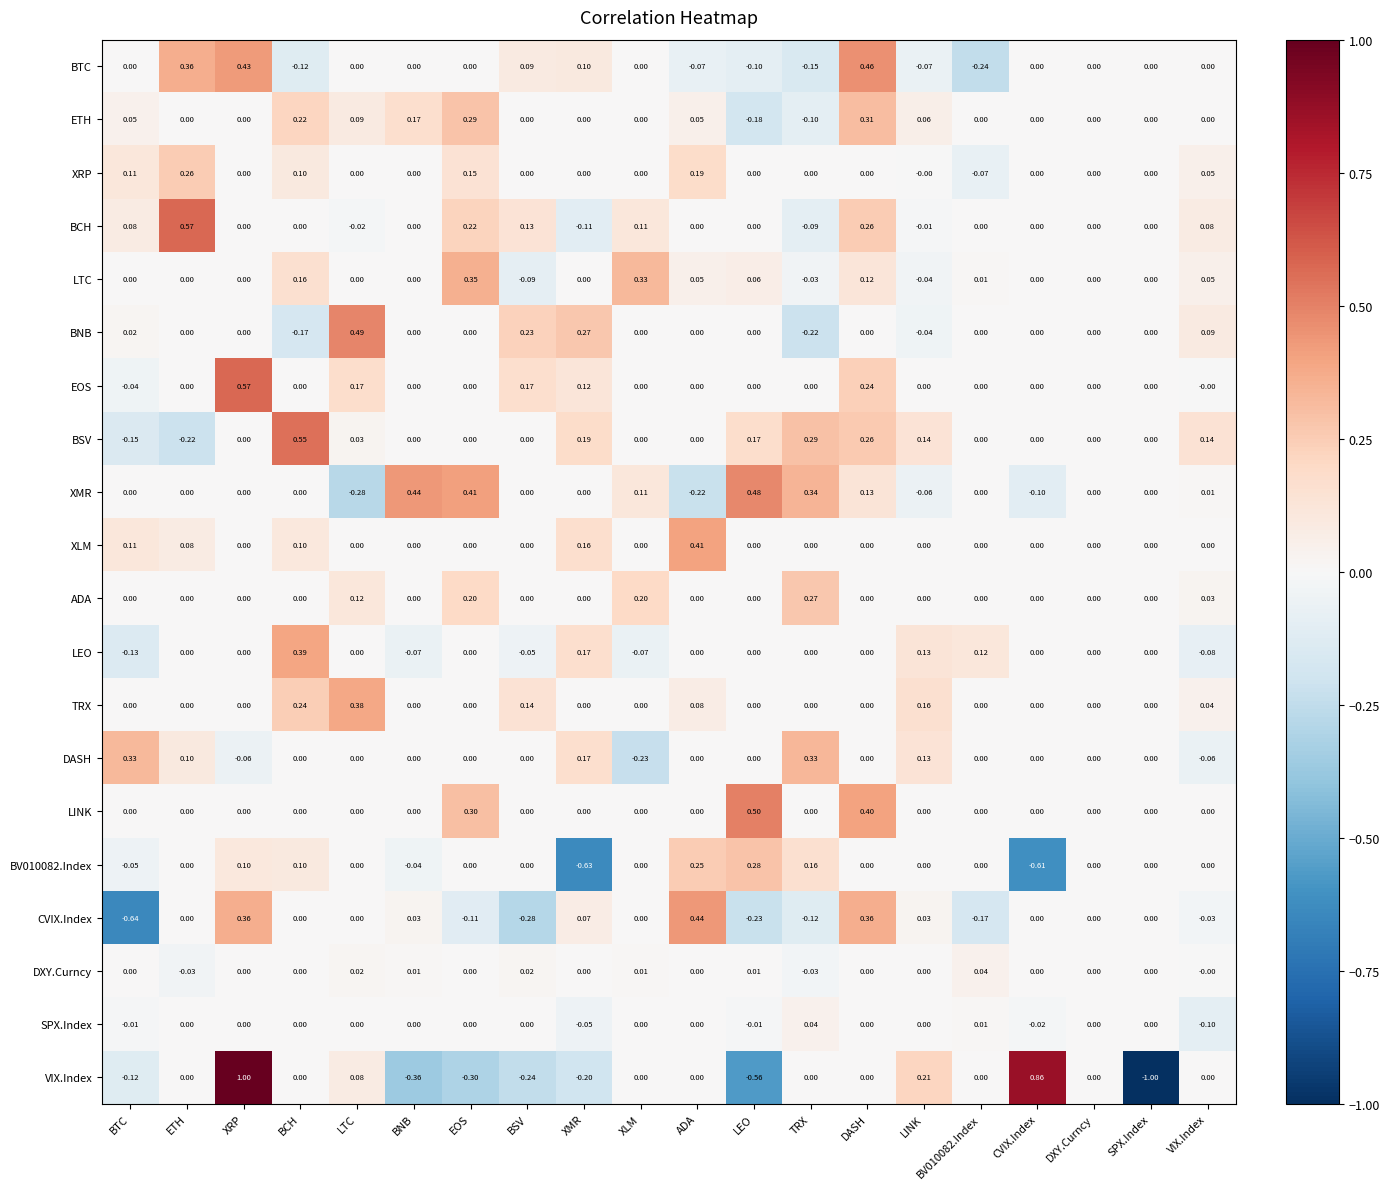

Which series changed the most between LEO and DXY.Curncy?

VIX.Index